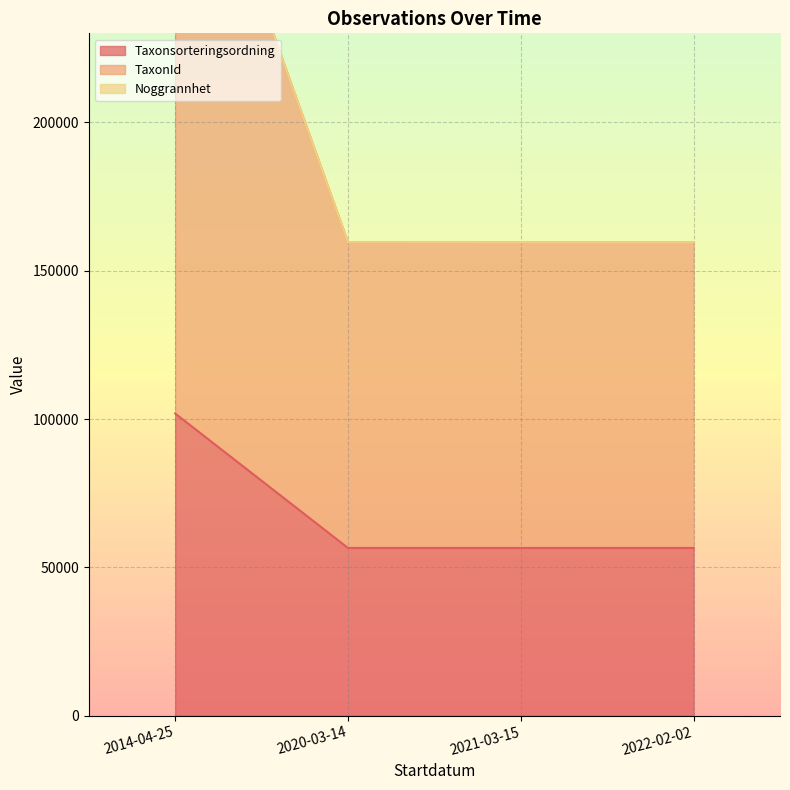

Which category has the highest value in the Taxonsorteringsordning series?

2014-04-25